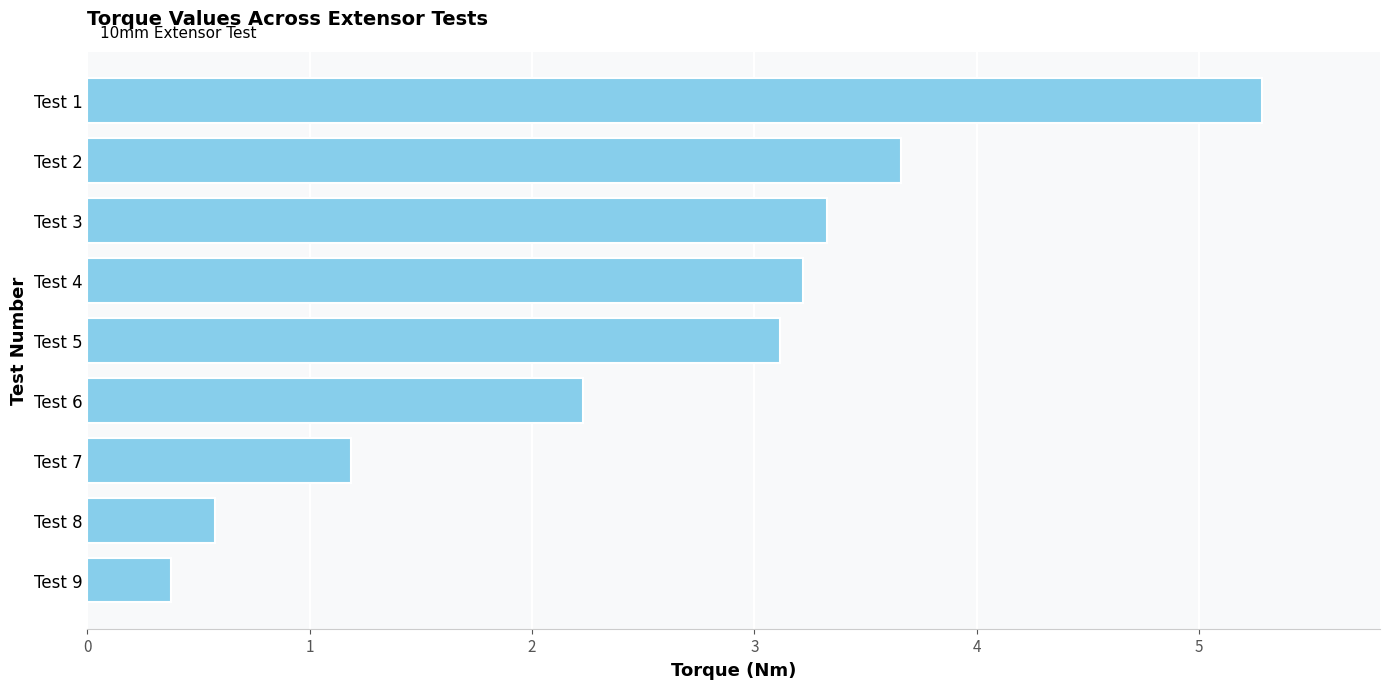

Does the chart contain stacked bars?

No